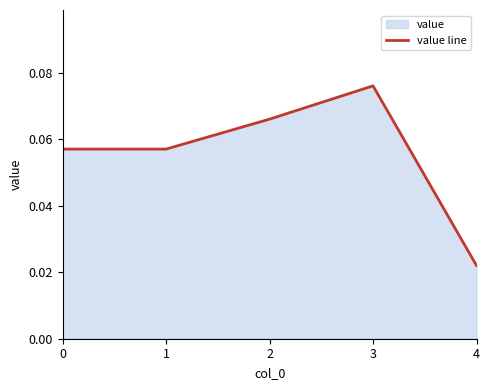

Reading left to right, what are all the values shown in this chart?

0.1	0.1	0.1	0.1	0.0